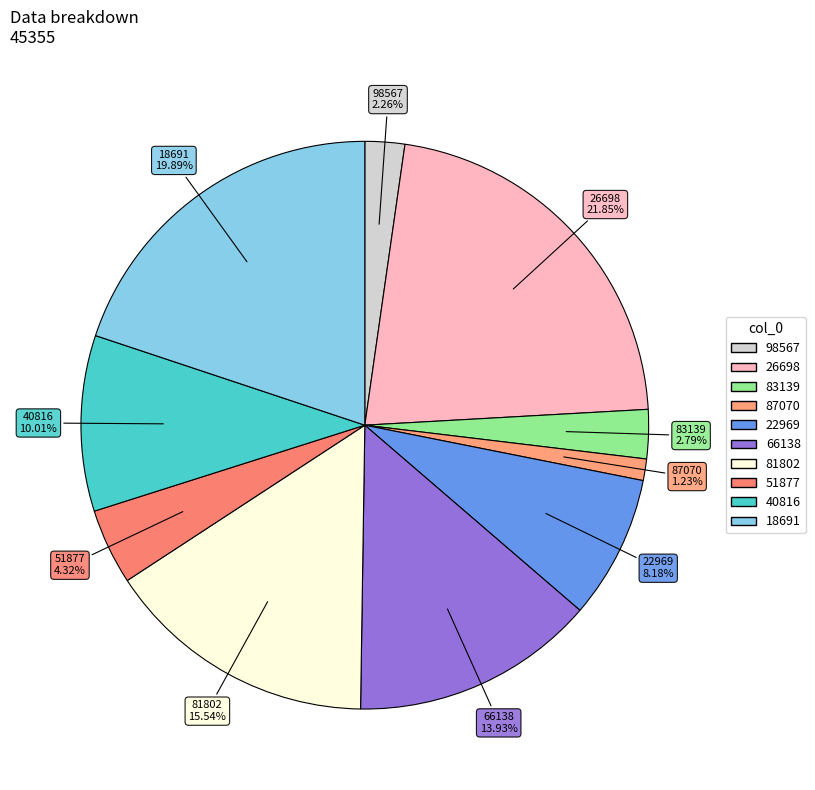

Rank the categories by value from lowest to highest.

87070, 98567, 83139, 51877, 22969, 40816, 66138, 81802, 18691, 26698